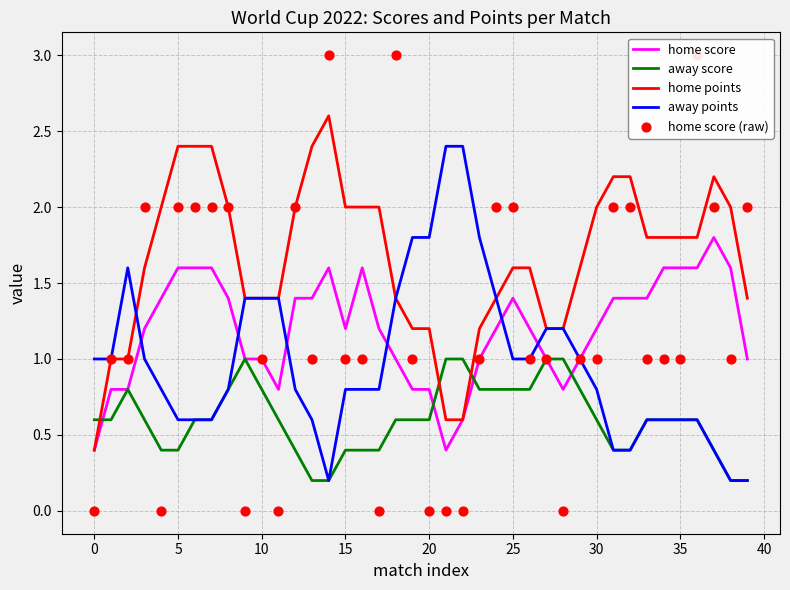

Which series has the widest spread of Y values?

home score (raw)